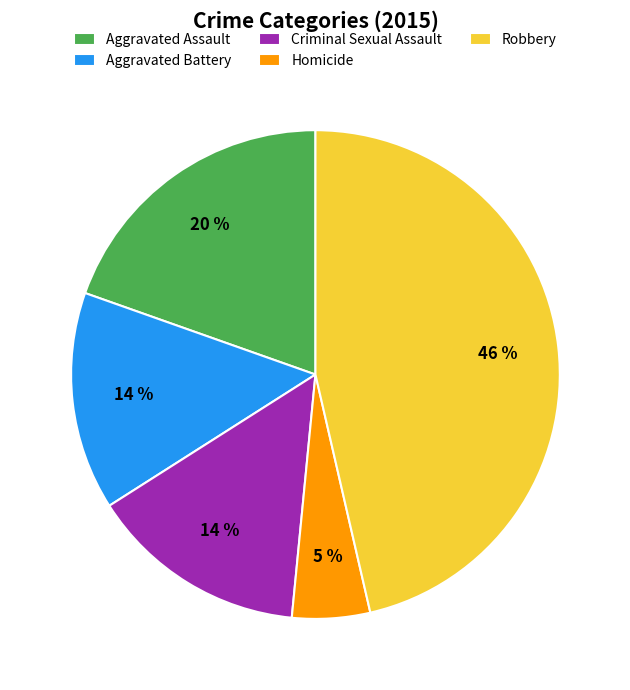

Combined, do Robbery and Aggravated Battery account for over 50%?

Yes